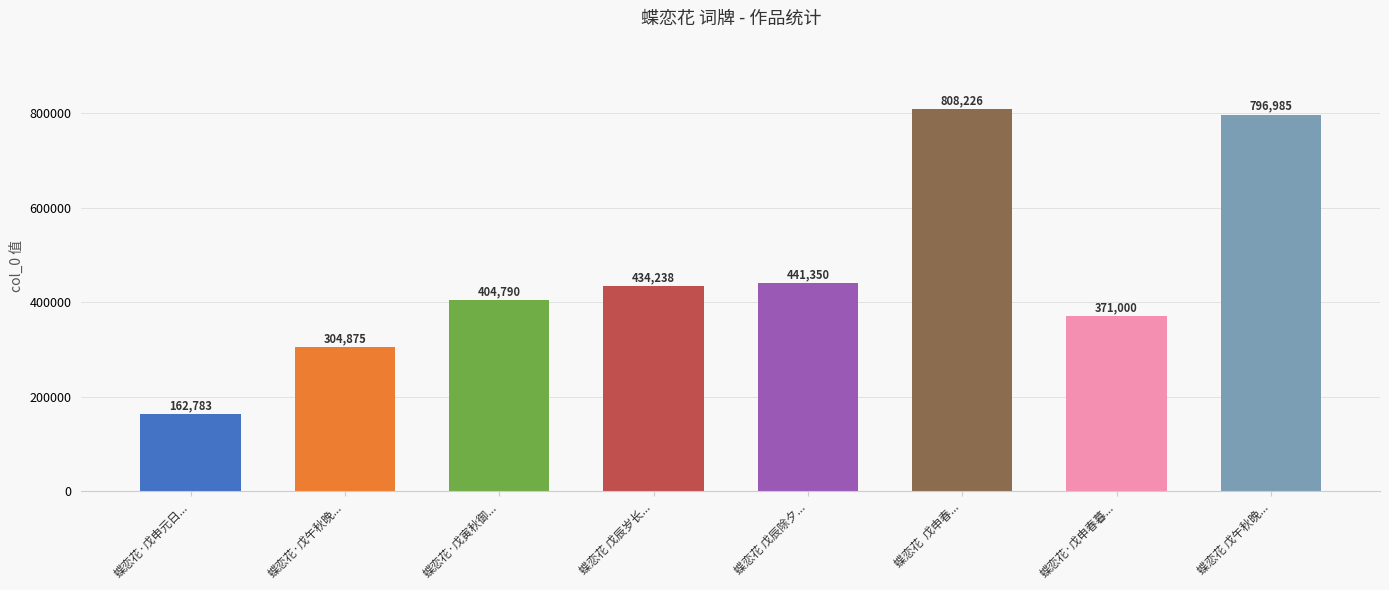

How many distinct data groups are displayed?

1